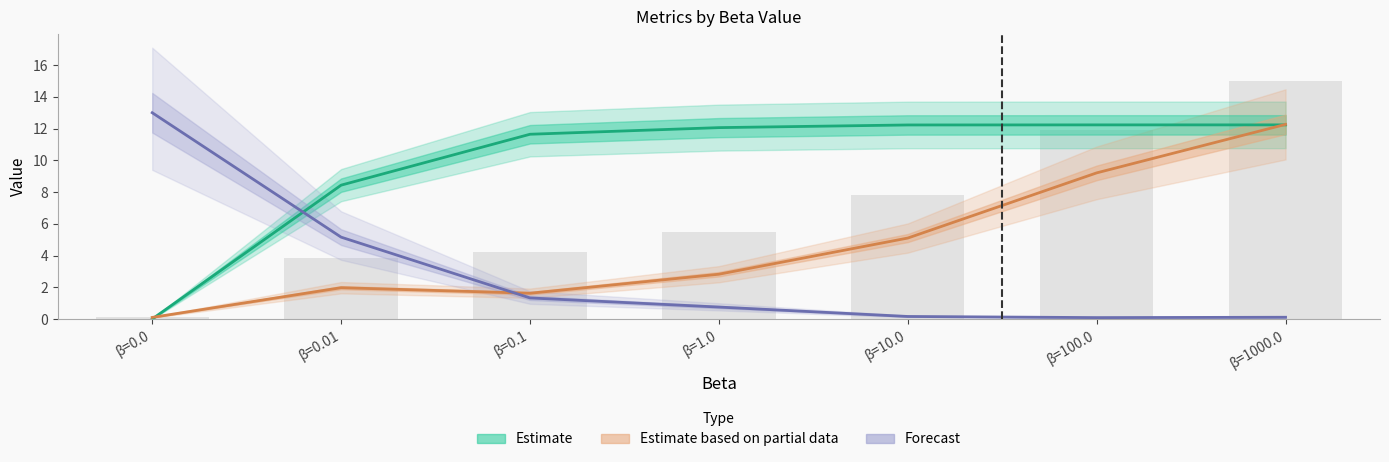

Which series changed the most between β=0.01 and β=0.1?

Forecast